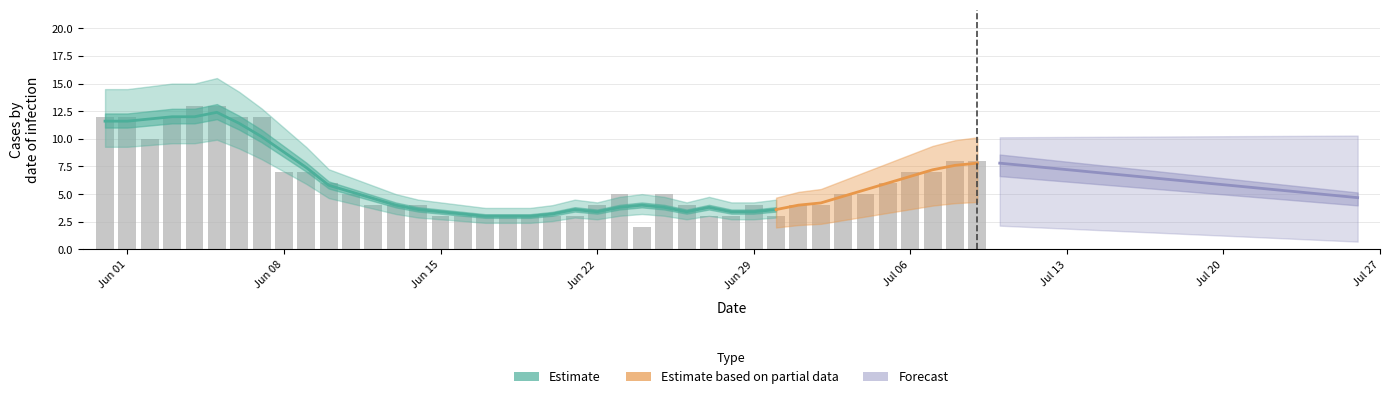

What is the maximum value shown in the chart?

13